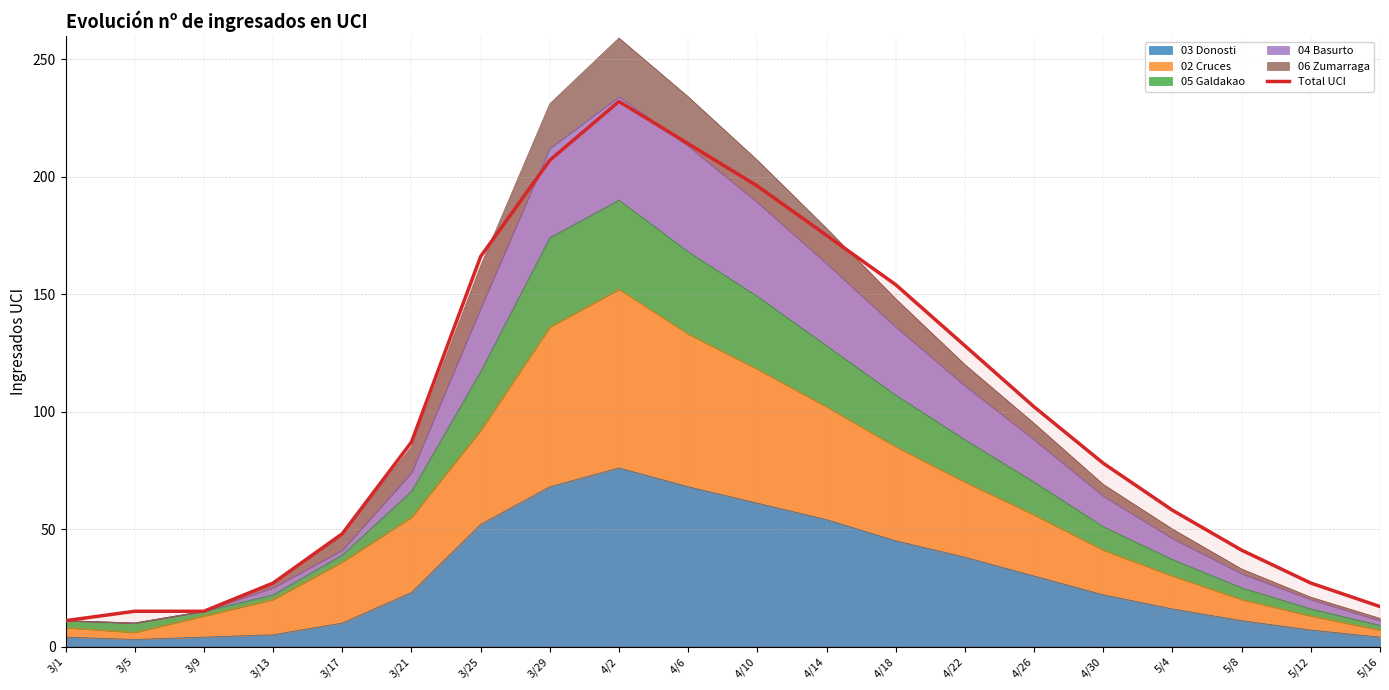

What is the label of the 6th point from the left?

3/21